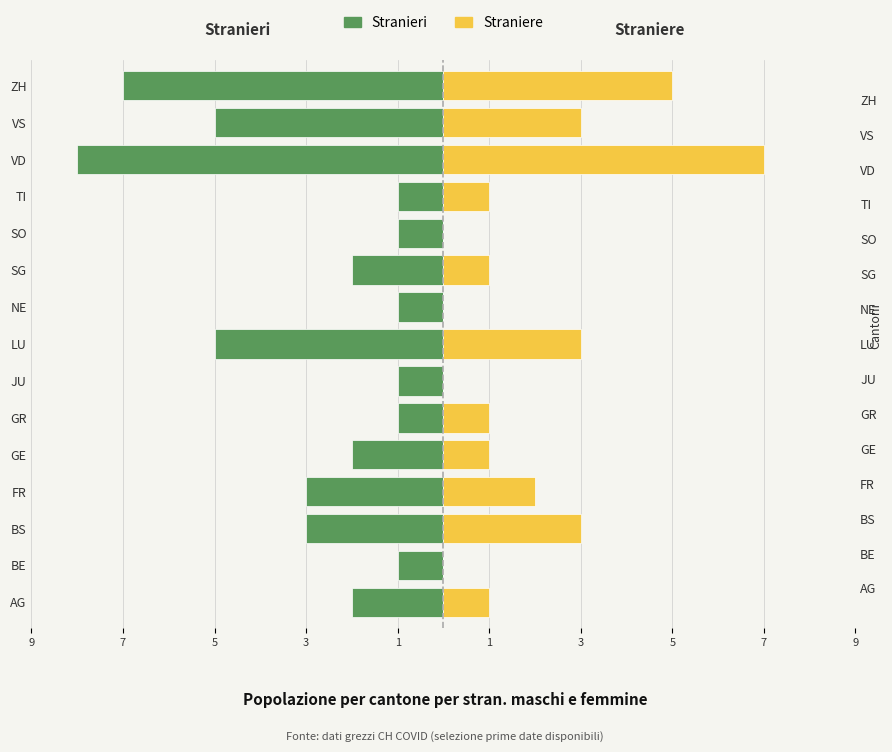

How many values in the Straniere series are below 1?

4